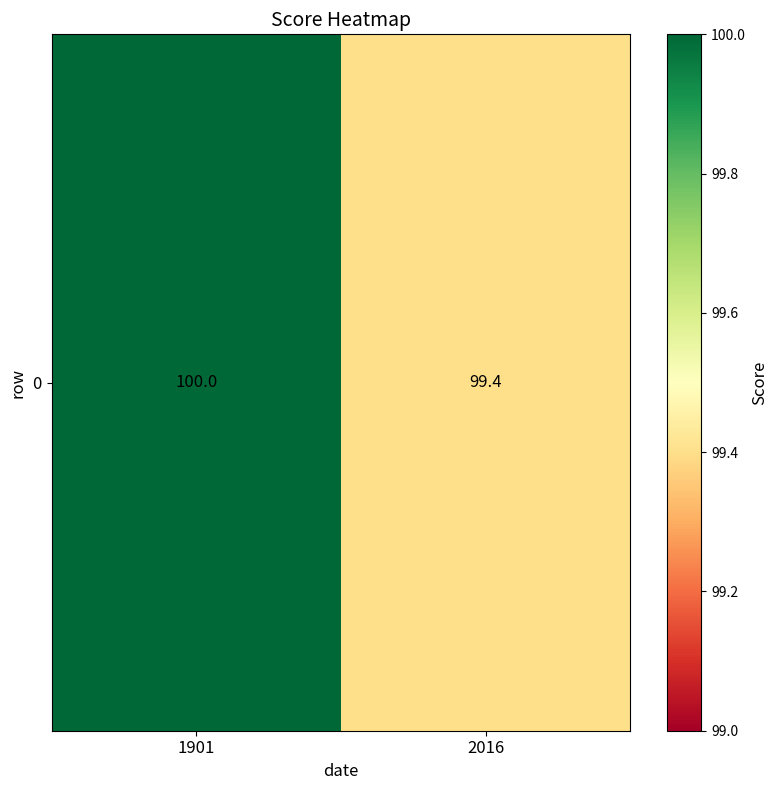

Which category has the lowest value across all series?

2016